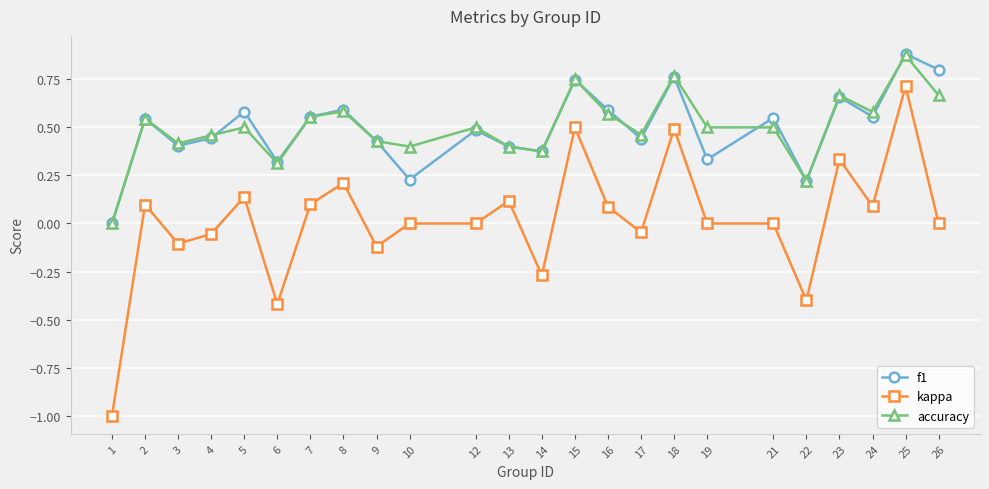

At which category is the sum across all series the highest?

25